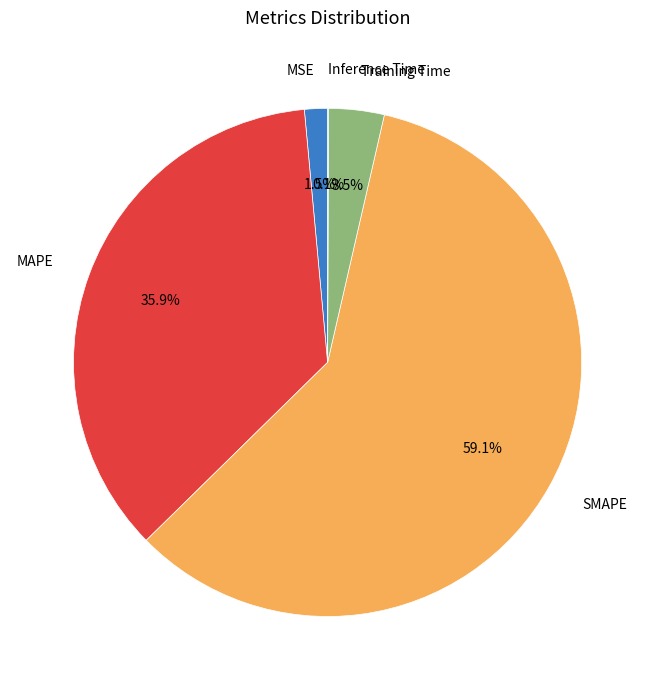

What percentage is the MAPE slice, to the nearest percent?

36%